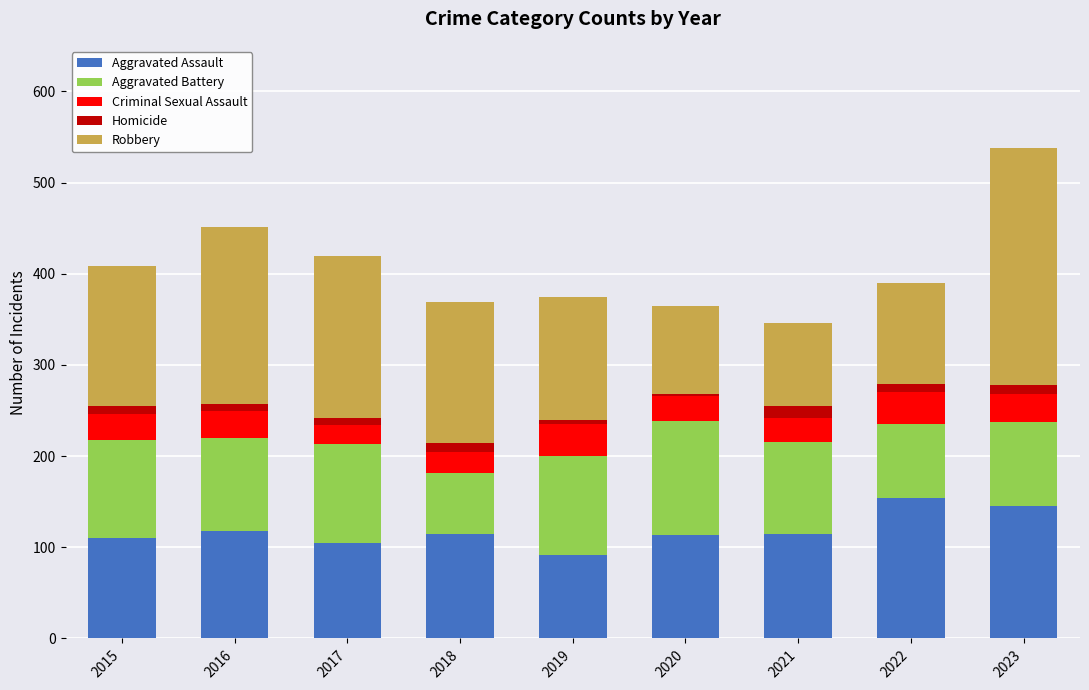

At which category is the sum across all series the highest?

2023